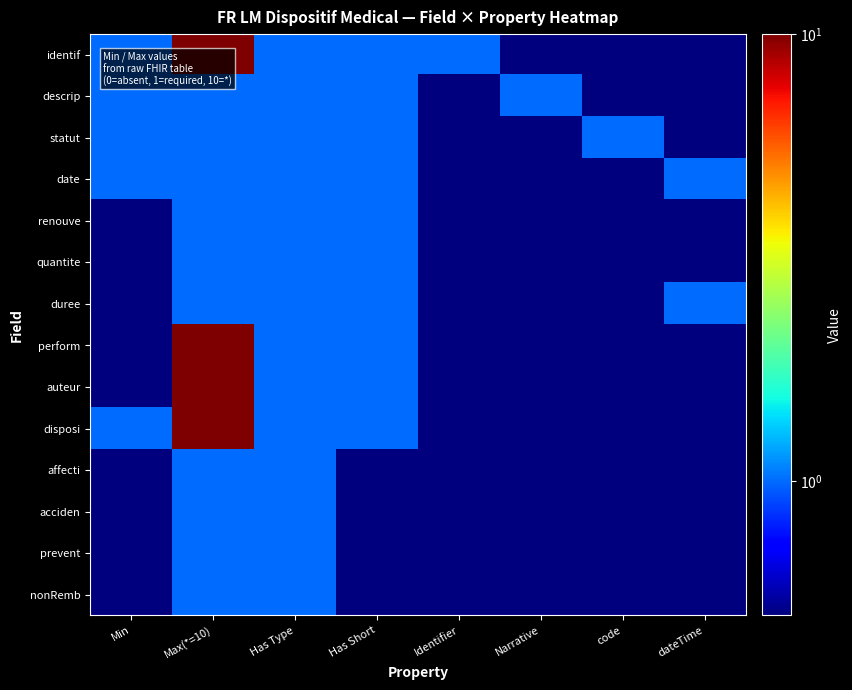

How many distinct data groups are displayed?

14